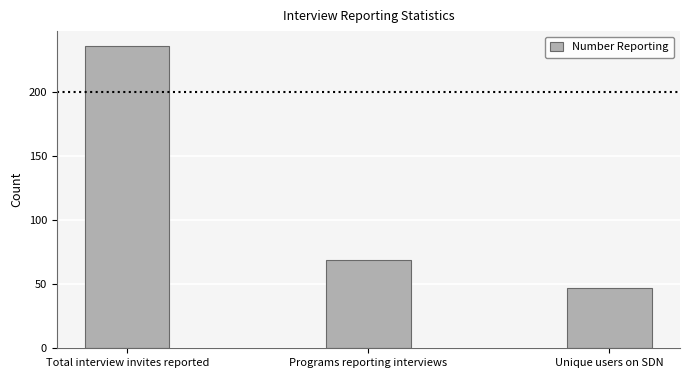

Are the bars grouped side by side (vs. stacked)?

No